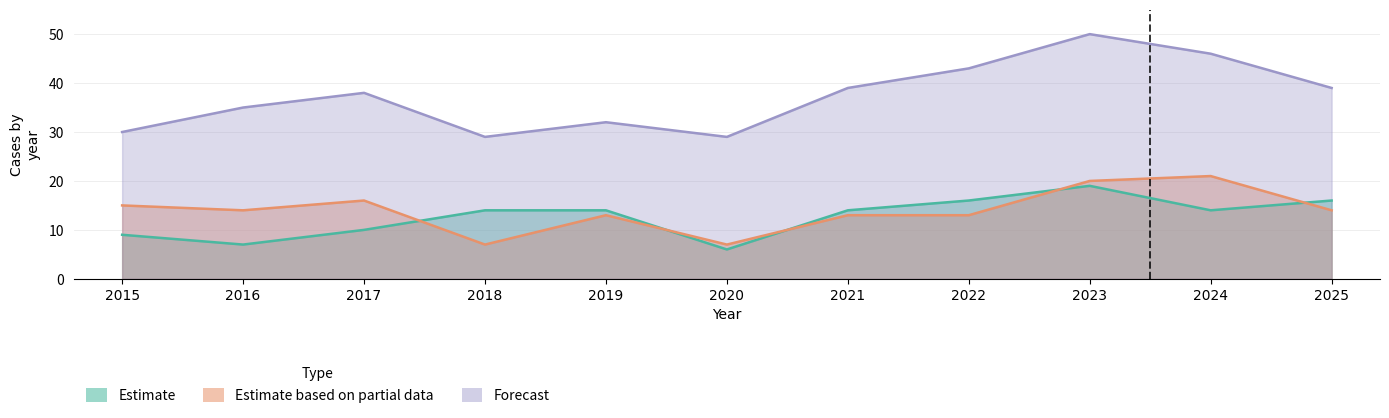

At which category is the sum across all series the highest?

2023